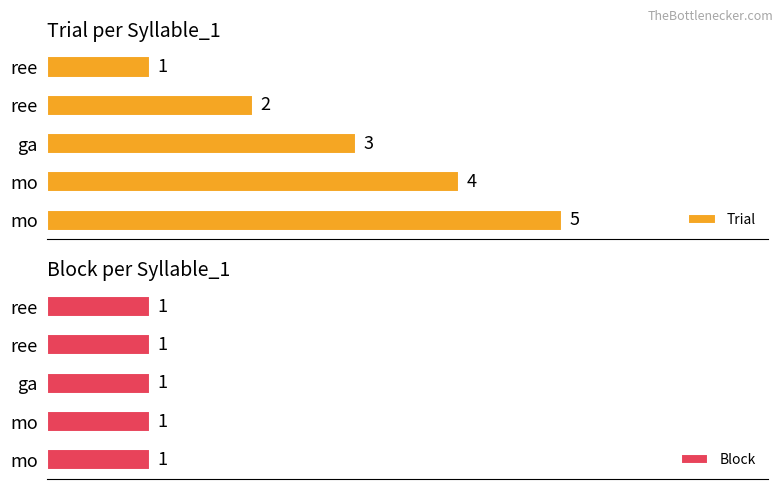

Between mo and ree, which is larger?

mo